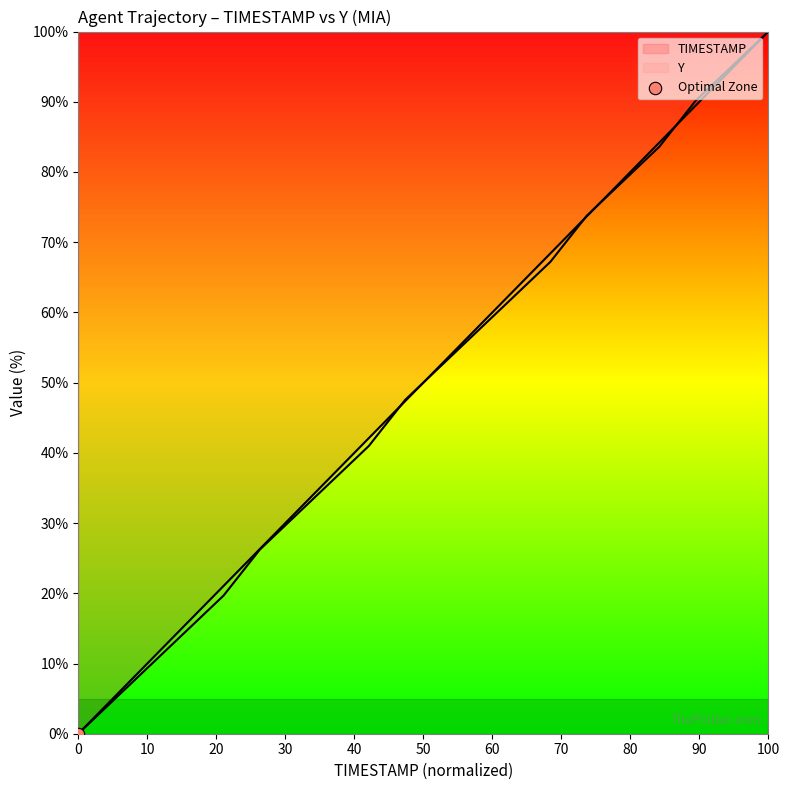

Which series has the largest total across all categories?

TIMESTAMP